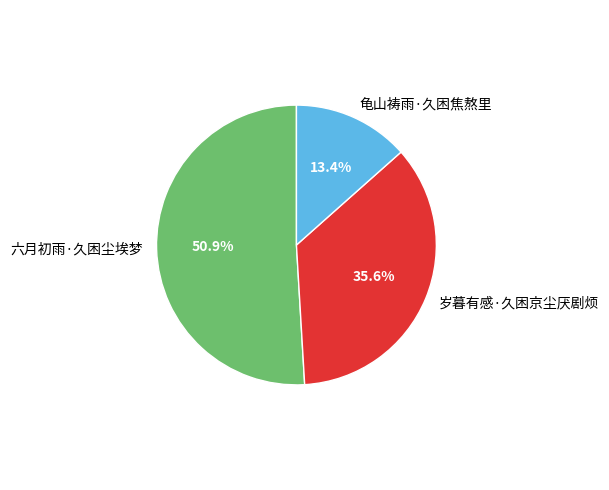

How many slices are in this pie chart?

3